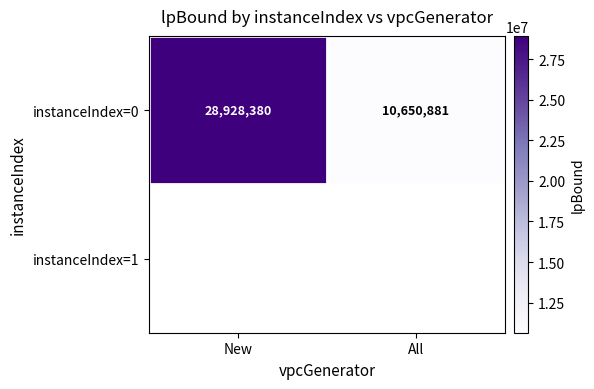

True or false: the data shows 28928379.6 at New.

True